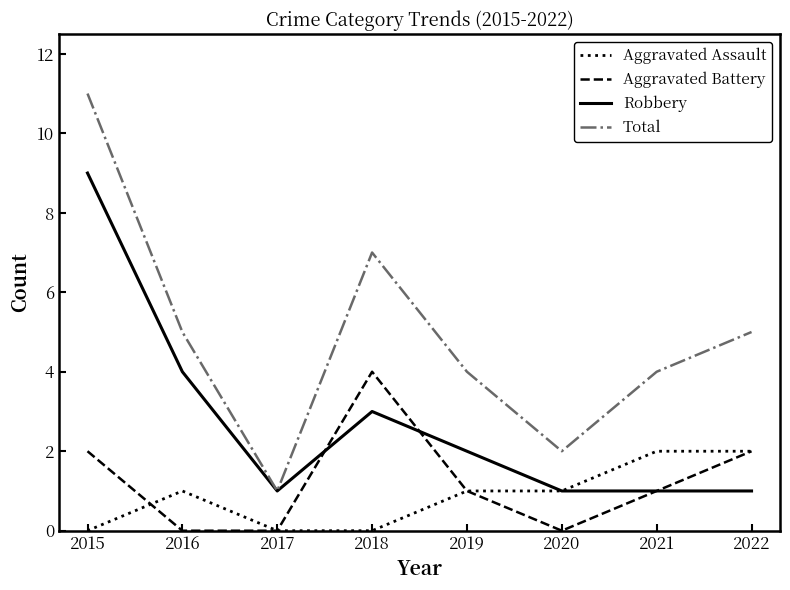

Reading left to right, what are all the values shown in this chart?

Aggravated Assault: 0	1	0	0	1	1	2	2
Aggravated Battery: 2	0	0	4	1	0	1	2
Robbery: 9	4	1	3	2	1	1	1
Total: 11	5	1	7	4	2	4	5